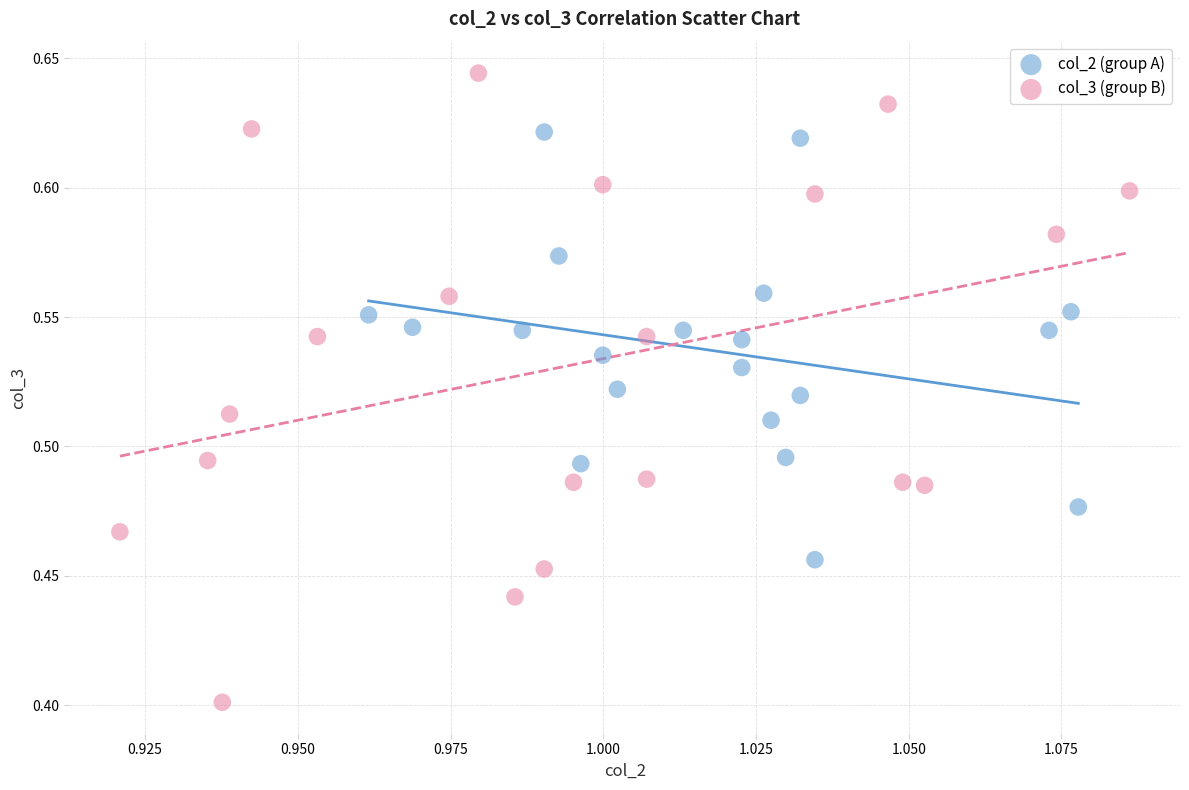

Which series reaches the minimum Y coordinate?

col_3 (group B)